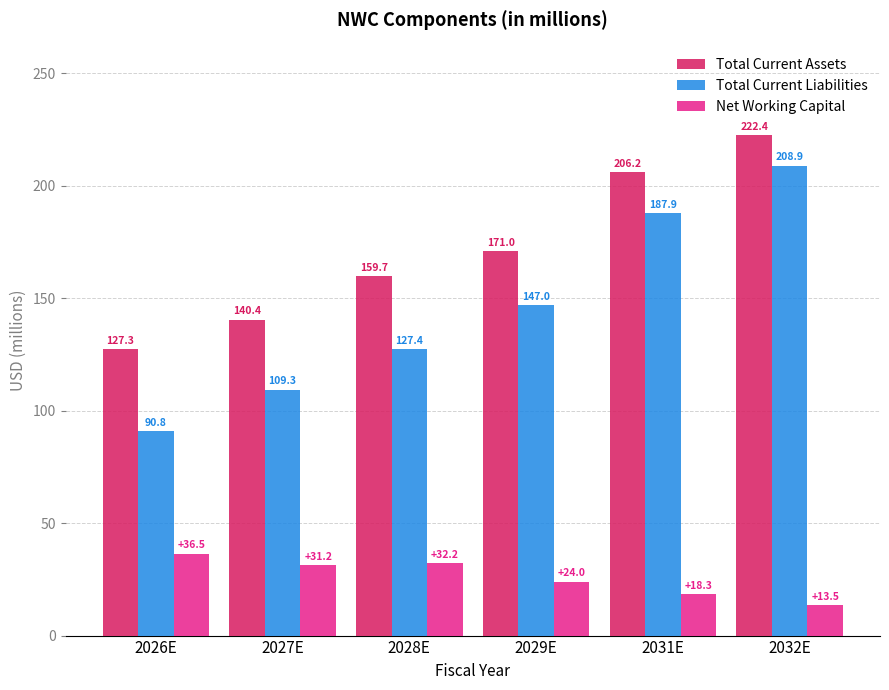

What are all the series names shown in the legend?

Total Current Assets, Total Current Liabilities, Net Working Capital